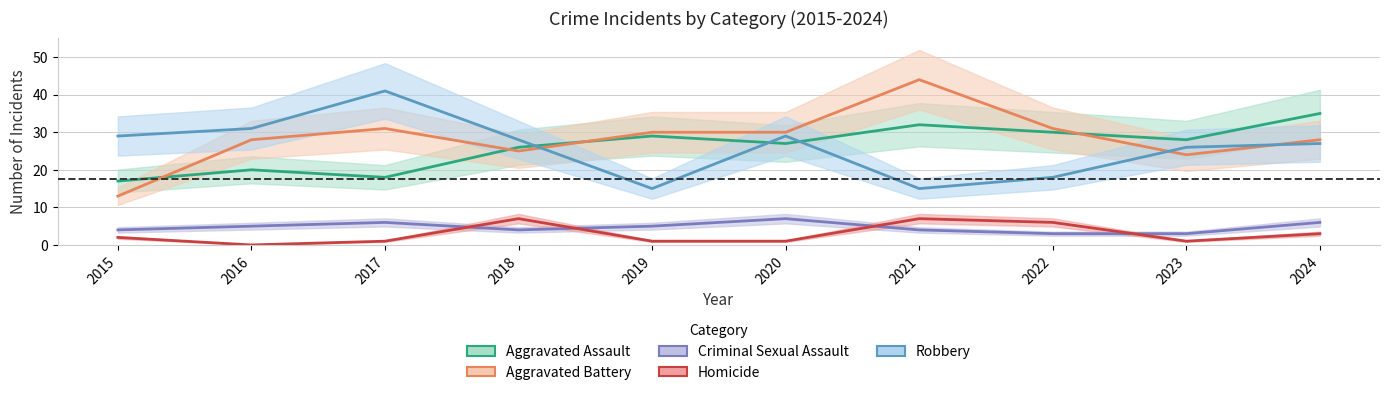

At which label does Aggravated Assault reach its peak?

2024